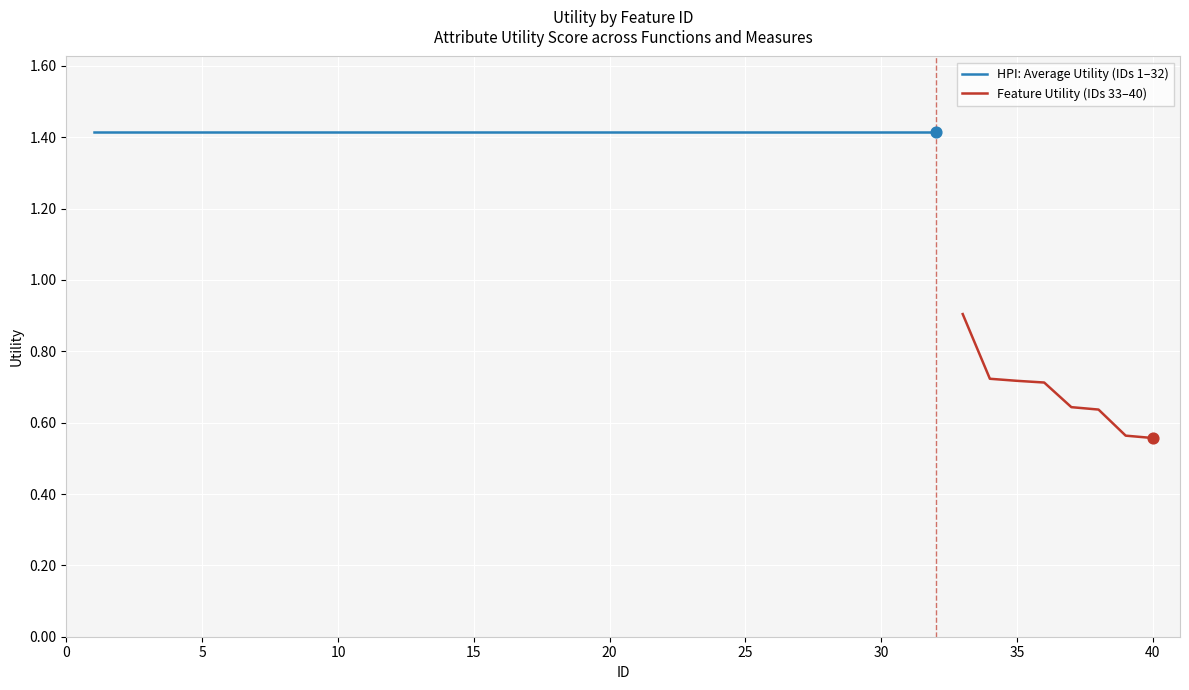

What is the ratio of the value at 6 to the value at 16?

1.0